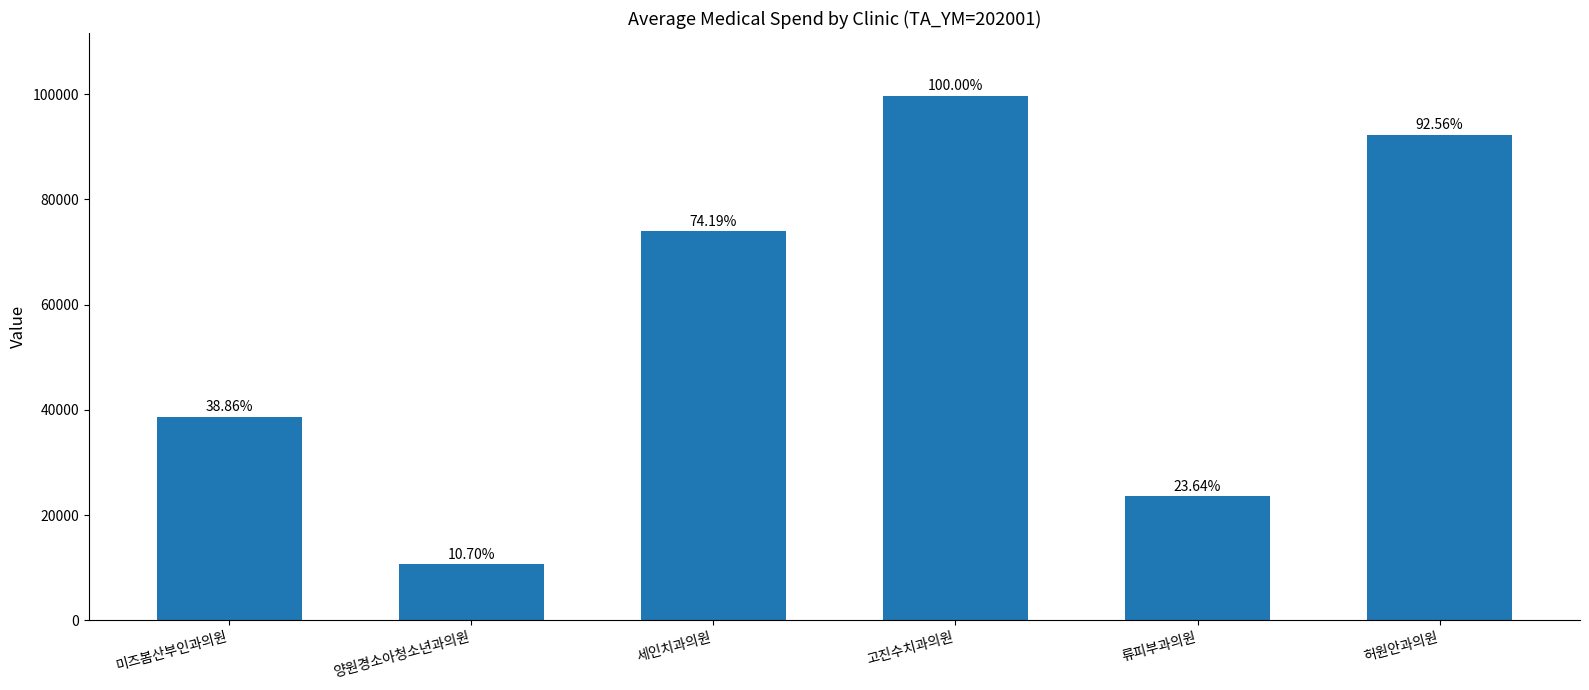

What is the difference between the second highest and minimum values?

81580.0